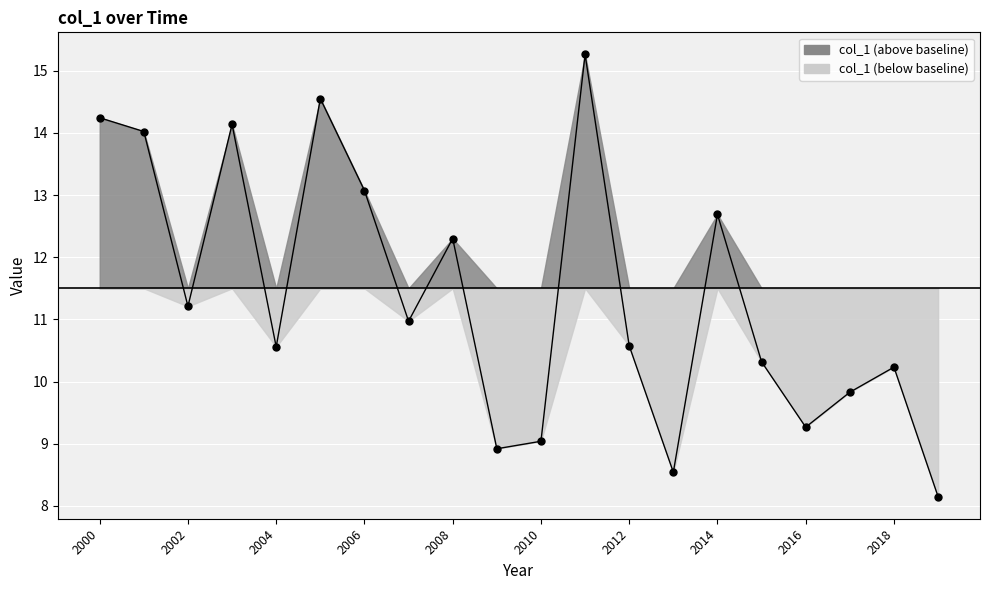

What is the change in value from 2000 to 2016?

-5.0